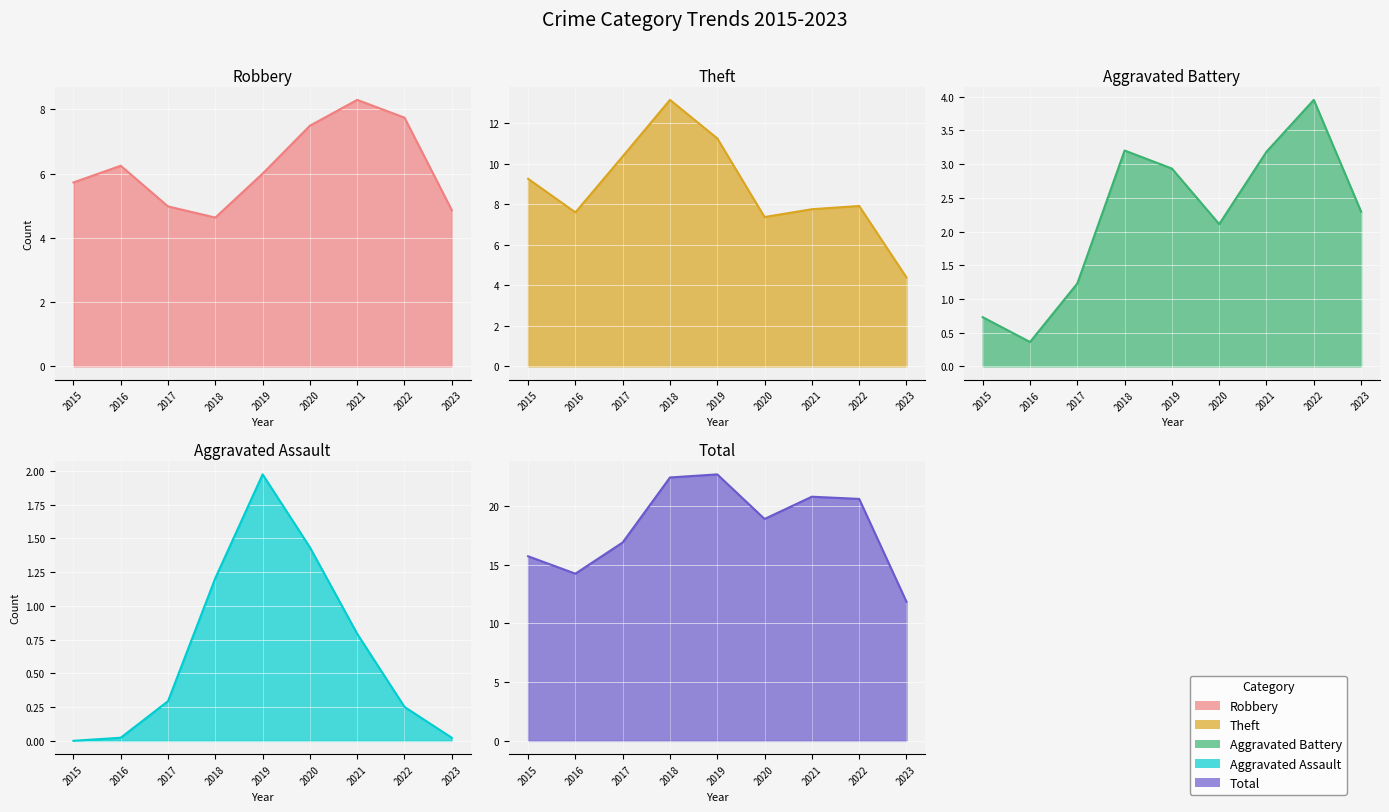

The Aggravated Battery series shows 3 at 2021. True or false?

True